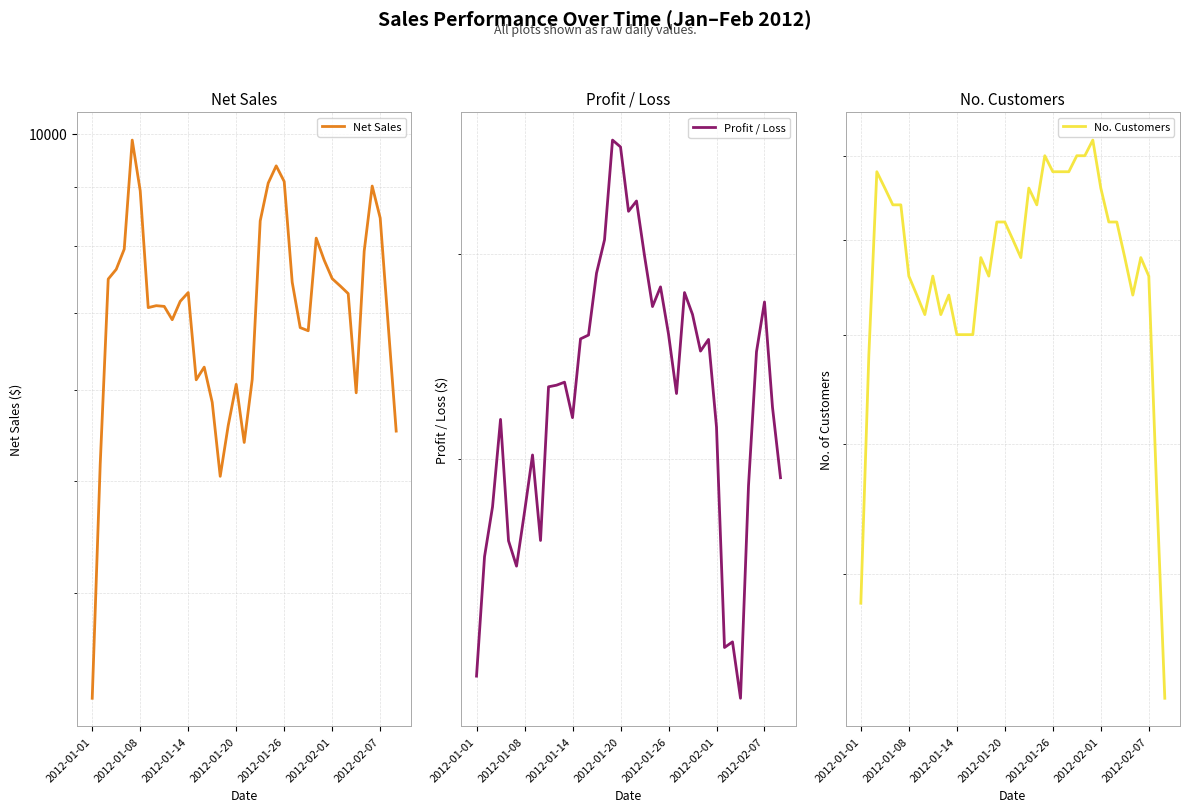

The Net Sales series shows 12839.9 at 34. True or false?

False